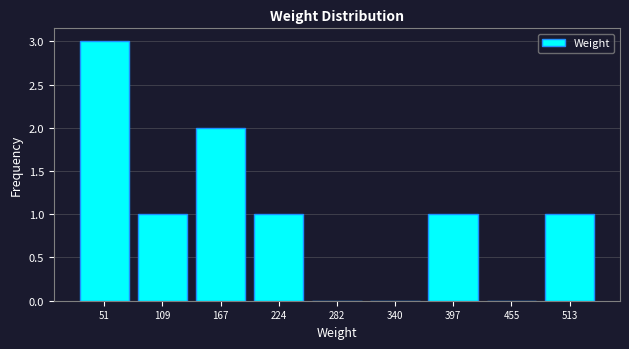

Reading left to right, list every bar in this chart as the range it spans on the x-axis followed by its height. Neither the bar edges nor the heights are printed on the chart, so give them approximately, as read against the axes.

20 to 80: 3
80 to 140: 1
140 to 200: 2
200 to 250: 1
250 to 310: 0
310 to 370: 0
370 to 430: 1
430 to 480: 0
480 to 540: 1